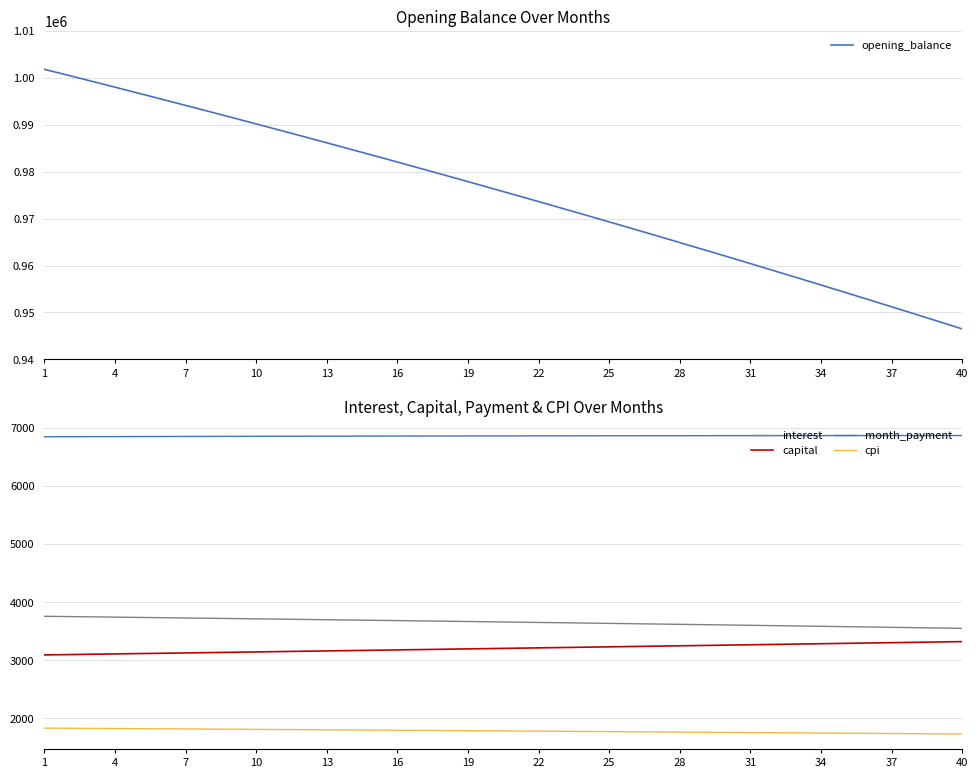

Between 13 and 16, which series saw the biggest shift?

opening_balance